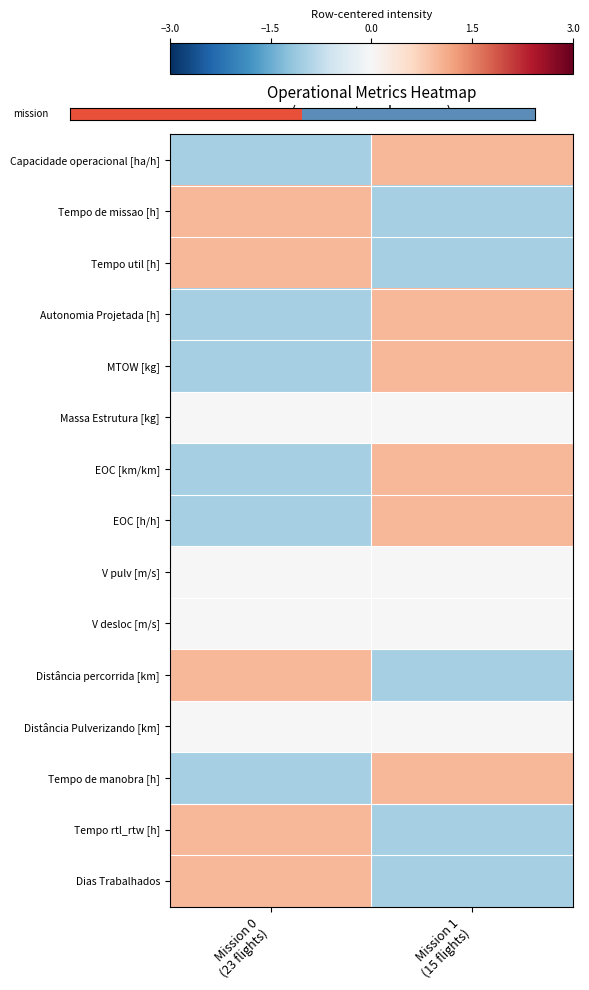

Between Mission 1
(15 flights) and Mission 0
(23 flights), which is larger?

Mission 1
(15 flights)